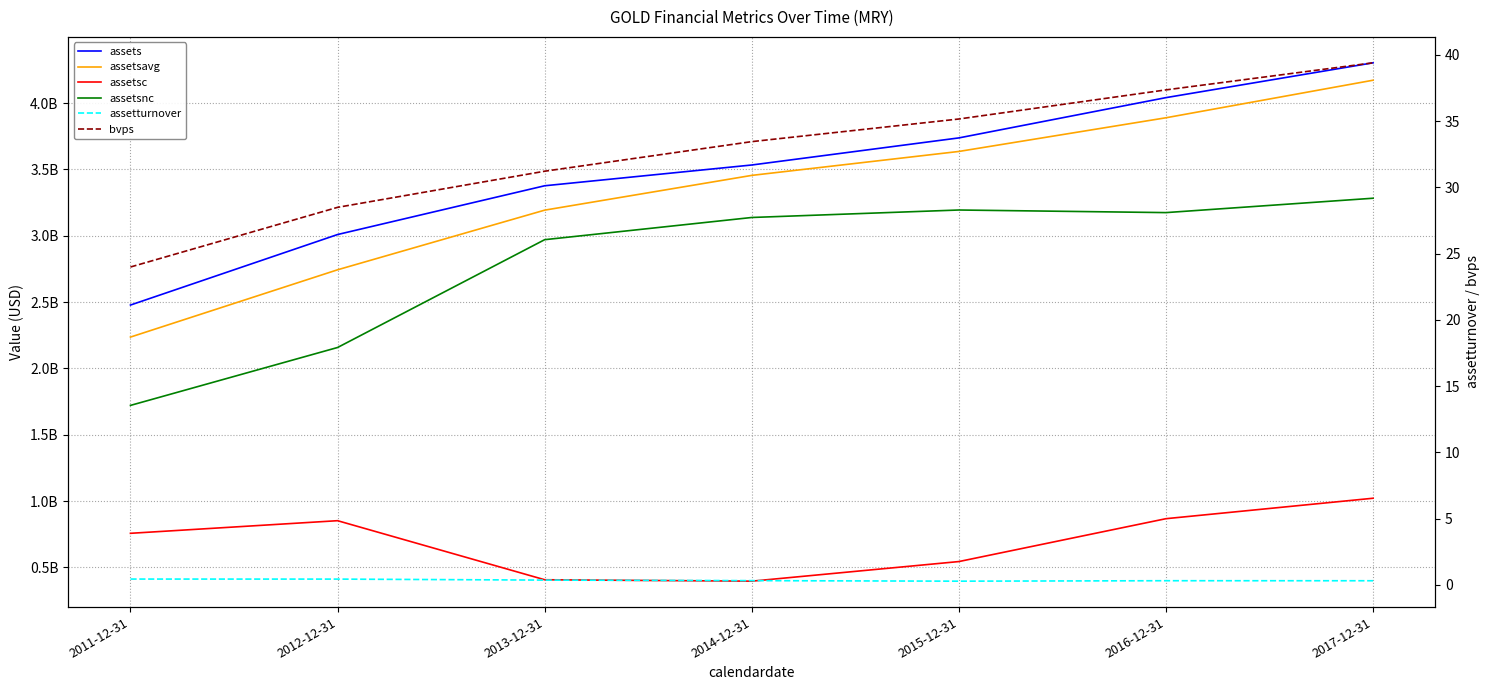

At which category is the sum across all series the highest?

2017-12-31